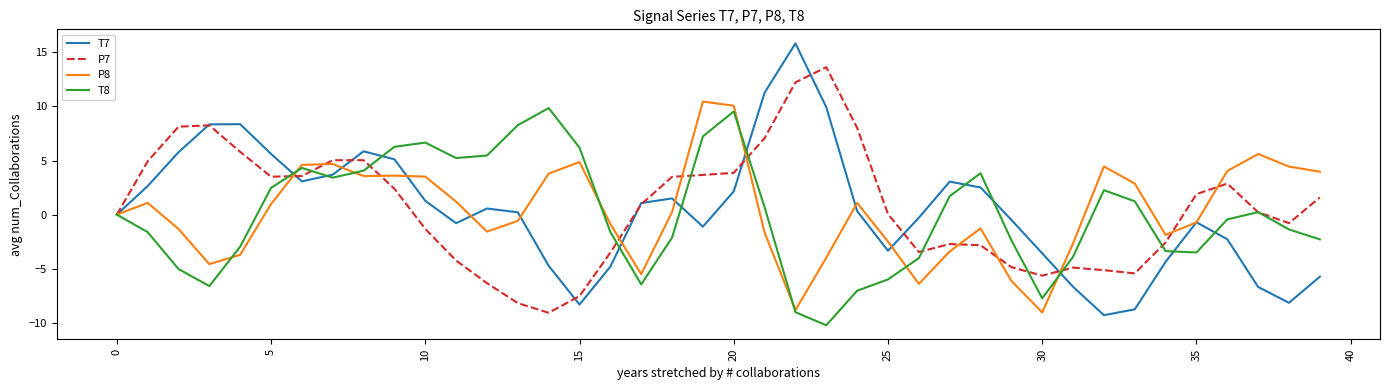

Which series has the largest range (max minus min)?

T7